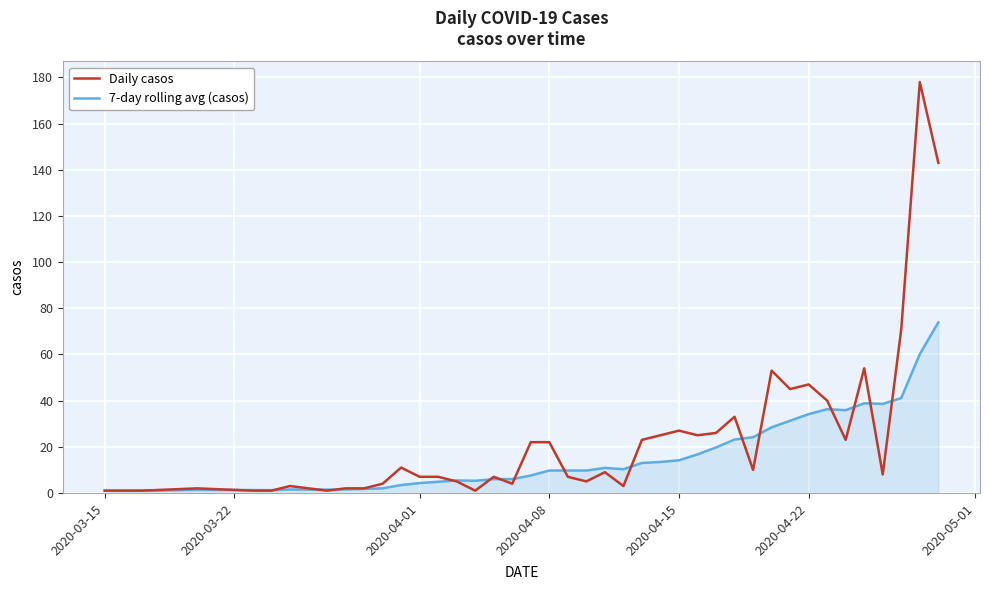

Which series has the largest total across all categories?

Daily casos